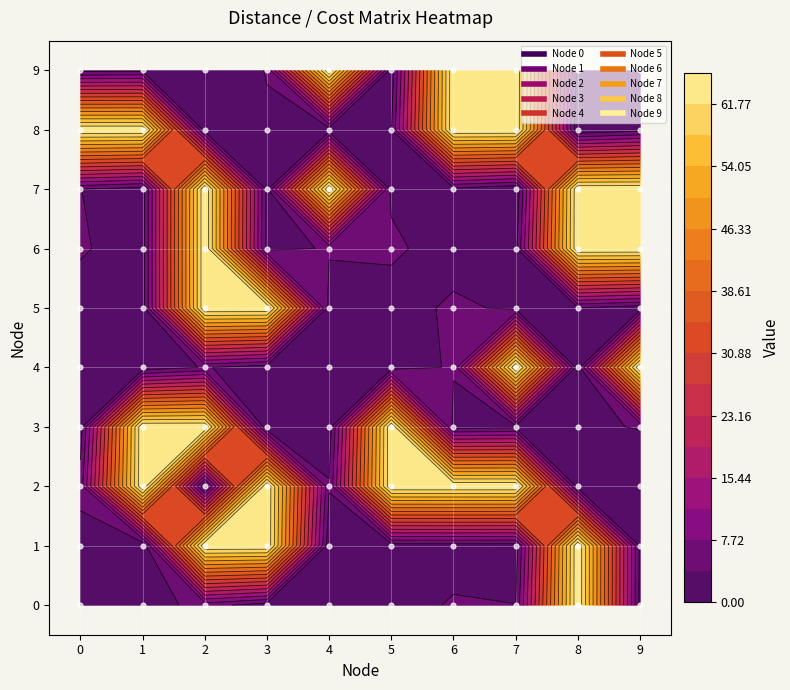

The 6 series shows 0.0 at 6. True or false?

True